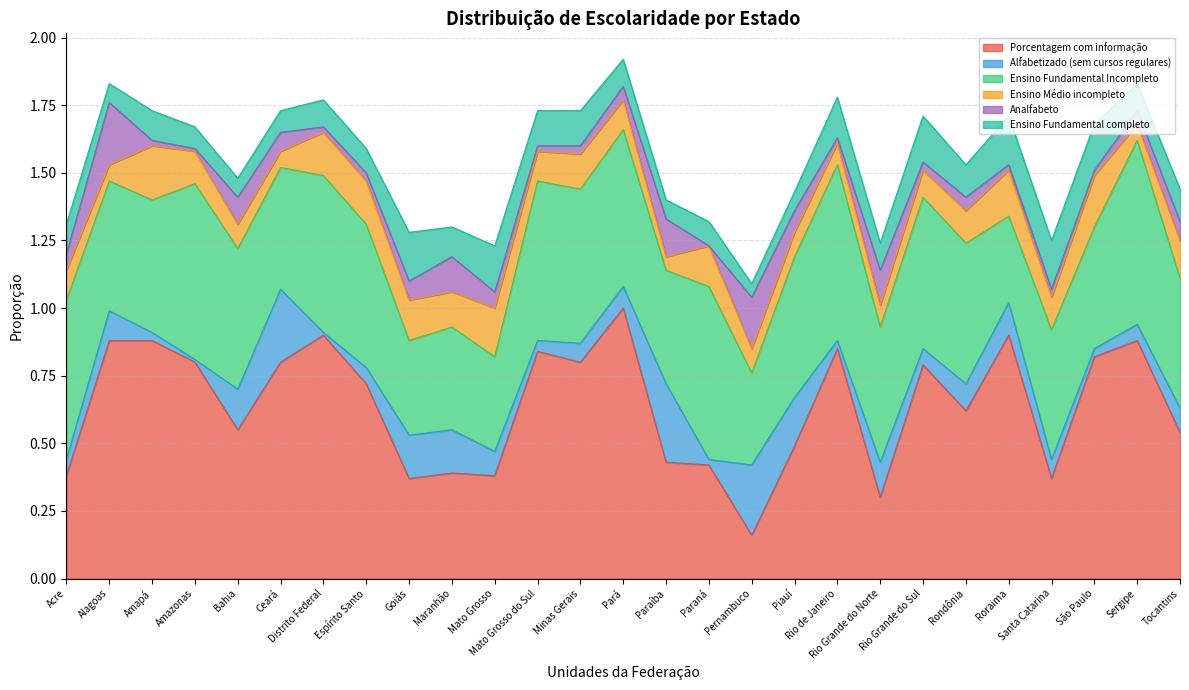

Read the Analfabeto value at Maranhão.

0.1